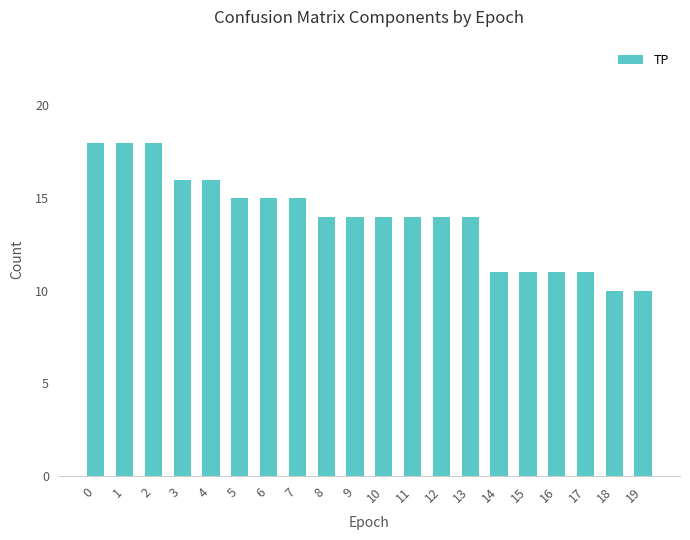

The chart shows a value of 22 at 4. True or false?

False